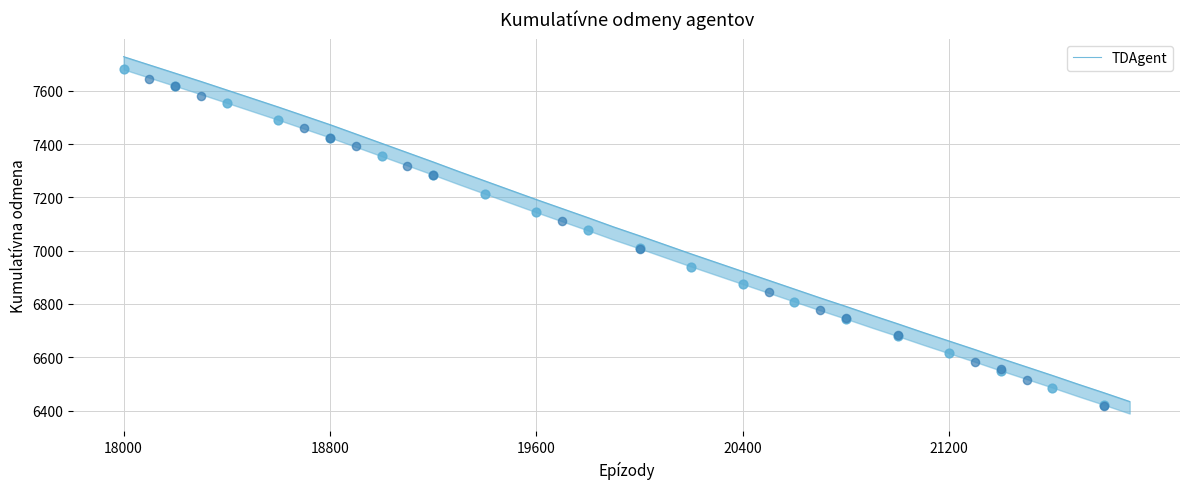

What is the change in value from 12 to 18?

-209.0